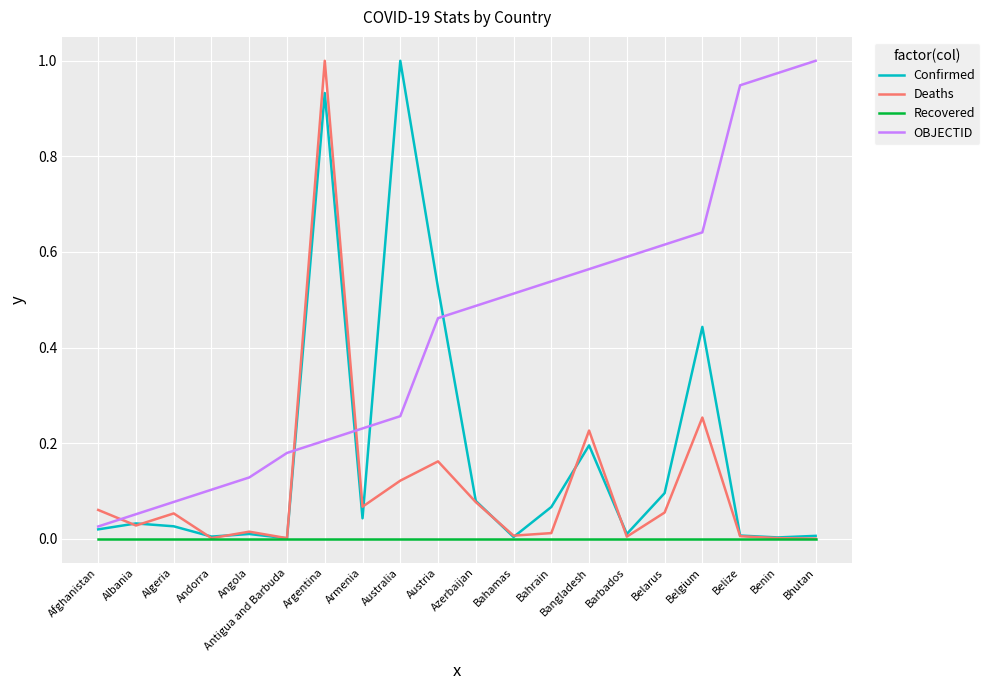

What position from the left is Australia?

9